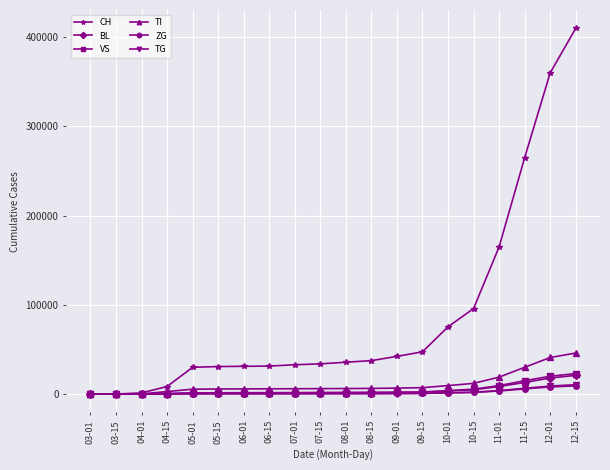

At how many categories does at least one series exceed 133477?

4